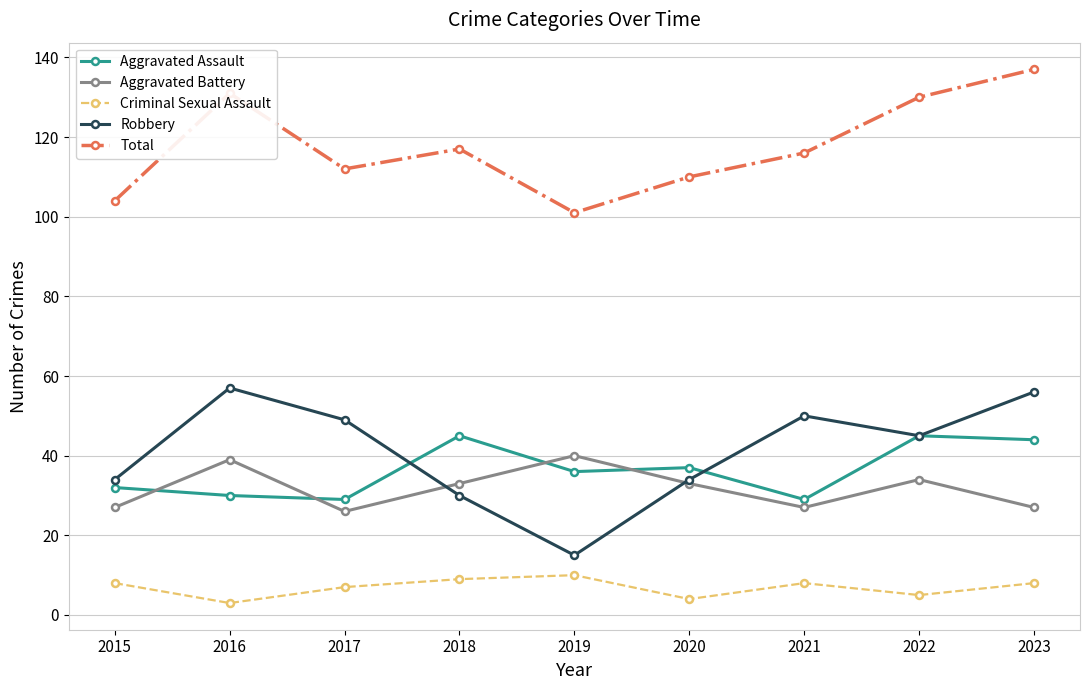

What is the sum of all Robbery values?

370